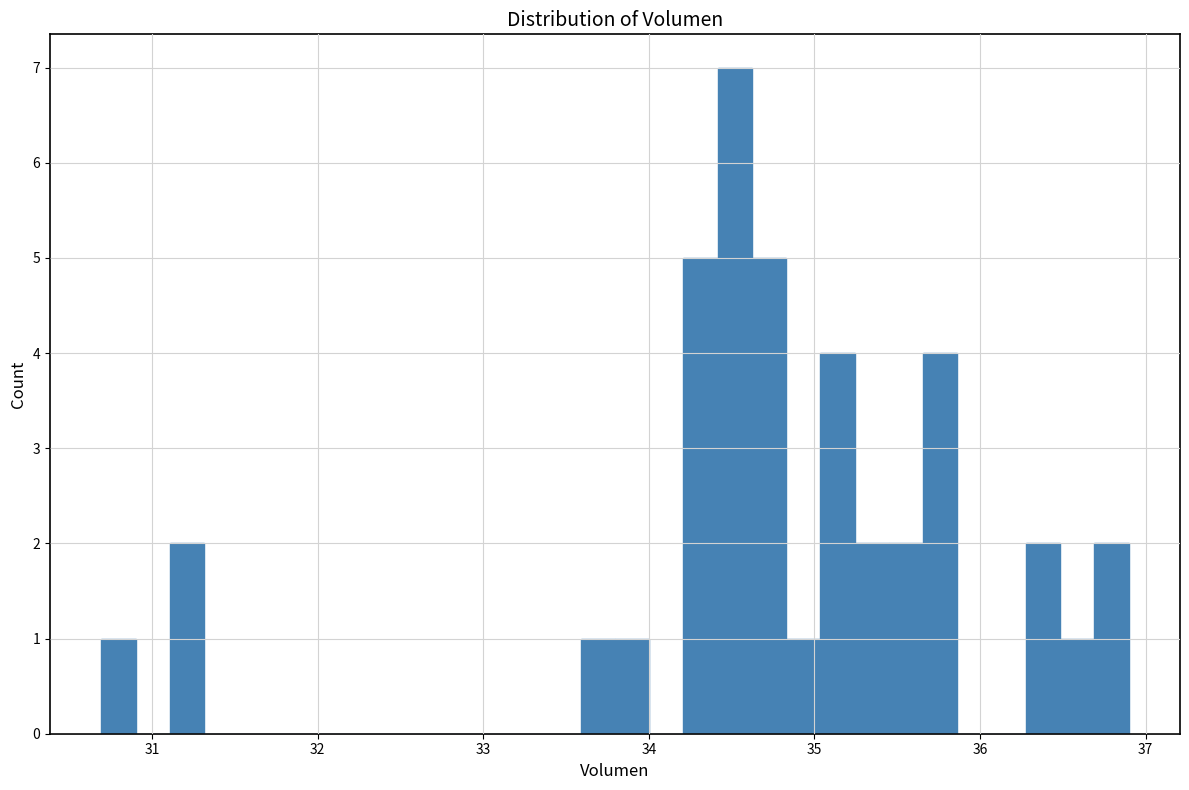

Around what value on the x-axis is the tallest bar? Give the approximate position of its centre, as read against the axis.

34.5